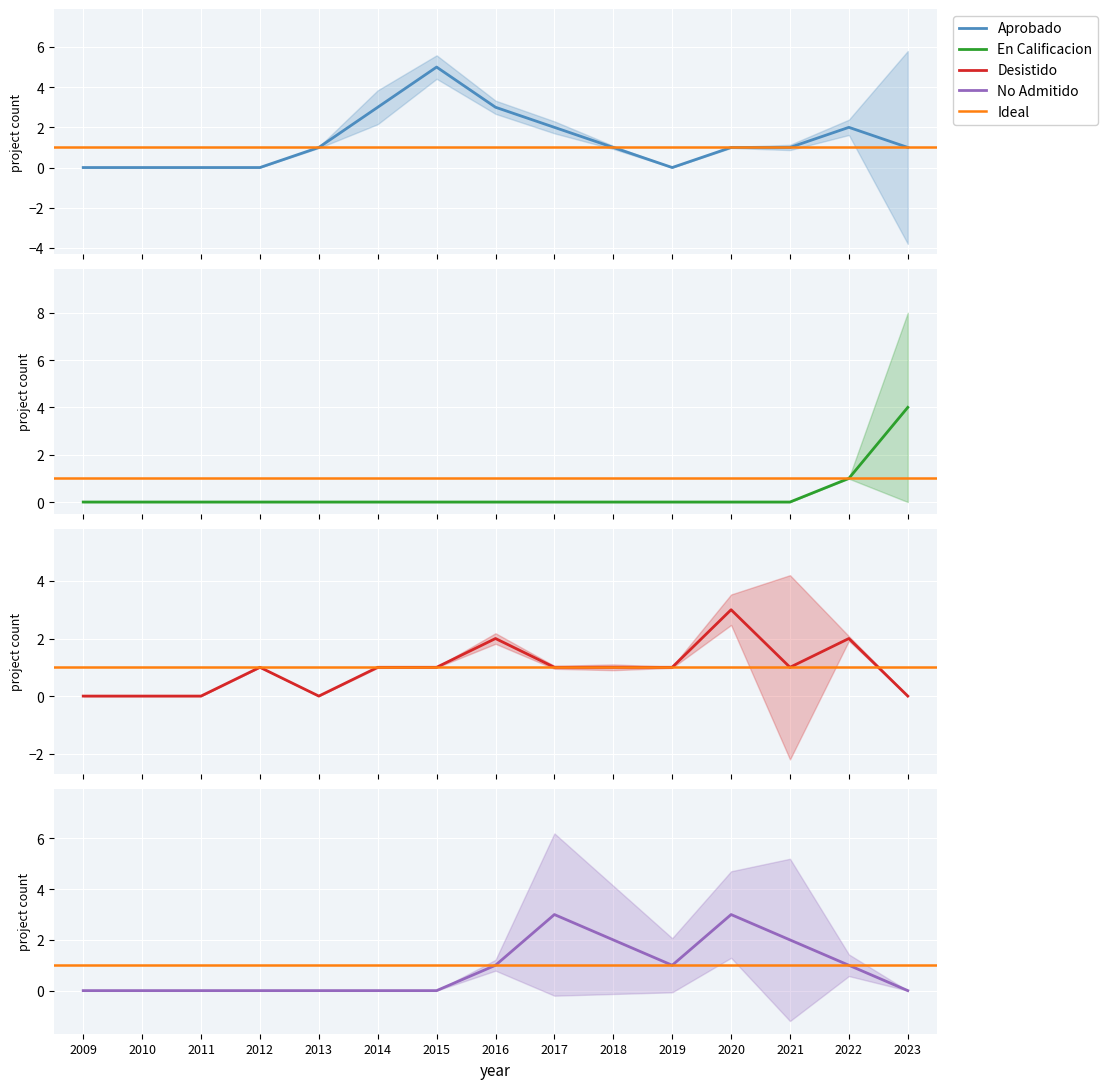

Reading right to left, list all the values displayed in this chart.

Aprobado: 1	2	1	1	0	1	2	3	5	3	1	0	0	0	0
En Calificacion: 4	1	0	0	0	0	0	0	0	0	0	0	0	0	0
Desistido: 0	2	1	3	1	1	1	2	1	1	0	1	0	0	0
No Admitido: 0	1	2	3	1	2	3	1	0	0	0	0	0	0	0